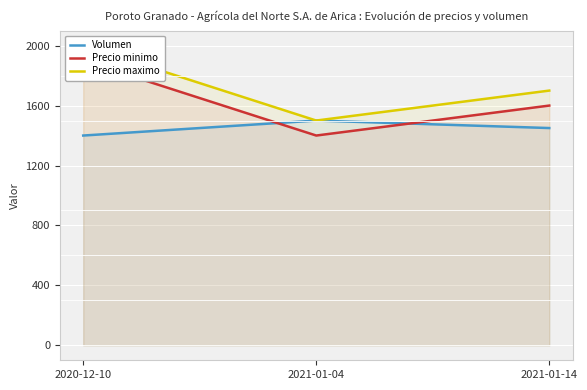

Which series has the largest total across all categories?

Precio maximo